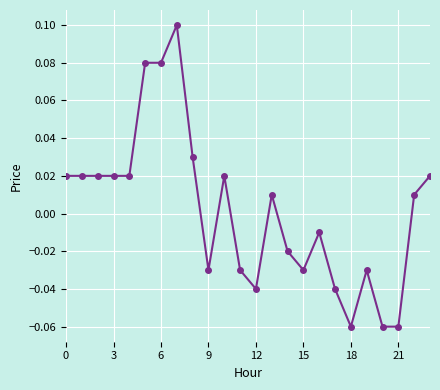

How many values are below zero?

11